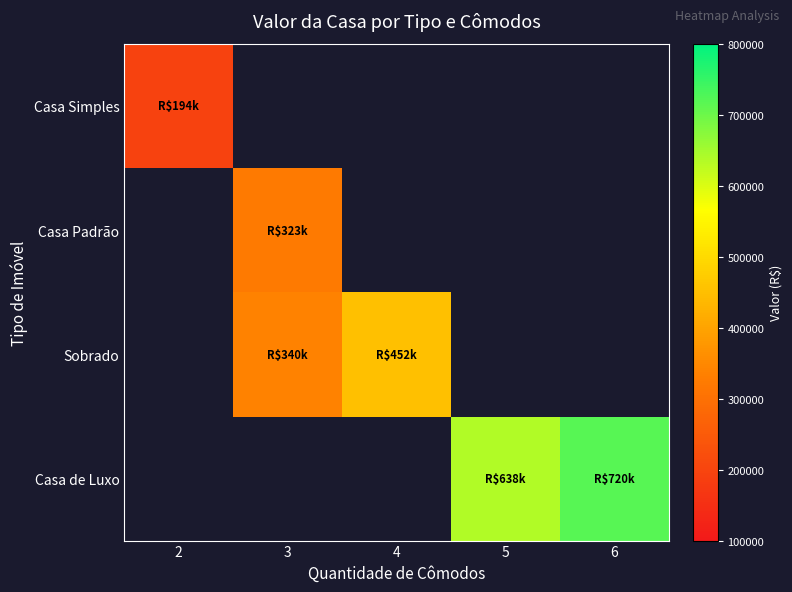

How many series are shown in this chart?

4